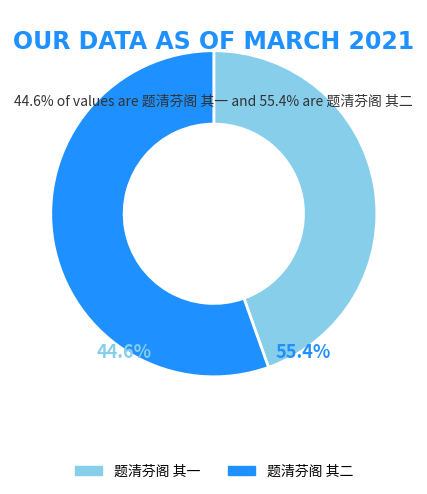

To the nearest percent, what is the difference between the largest and smallest slice percentages?

11%